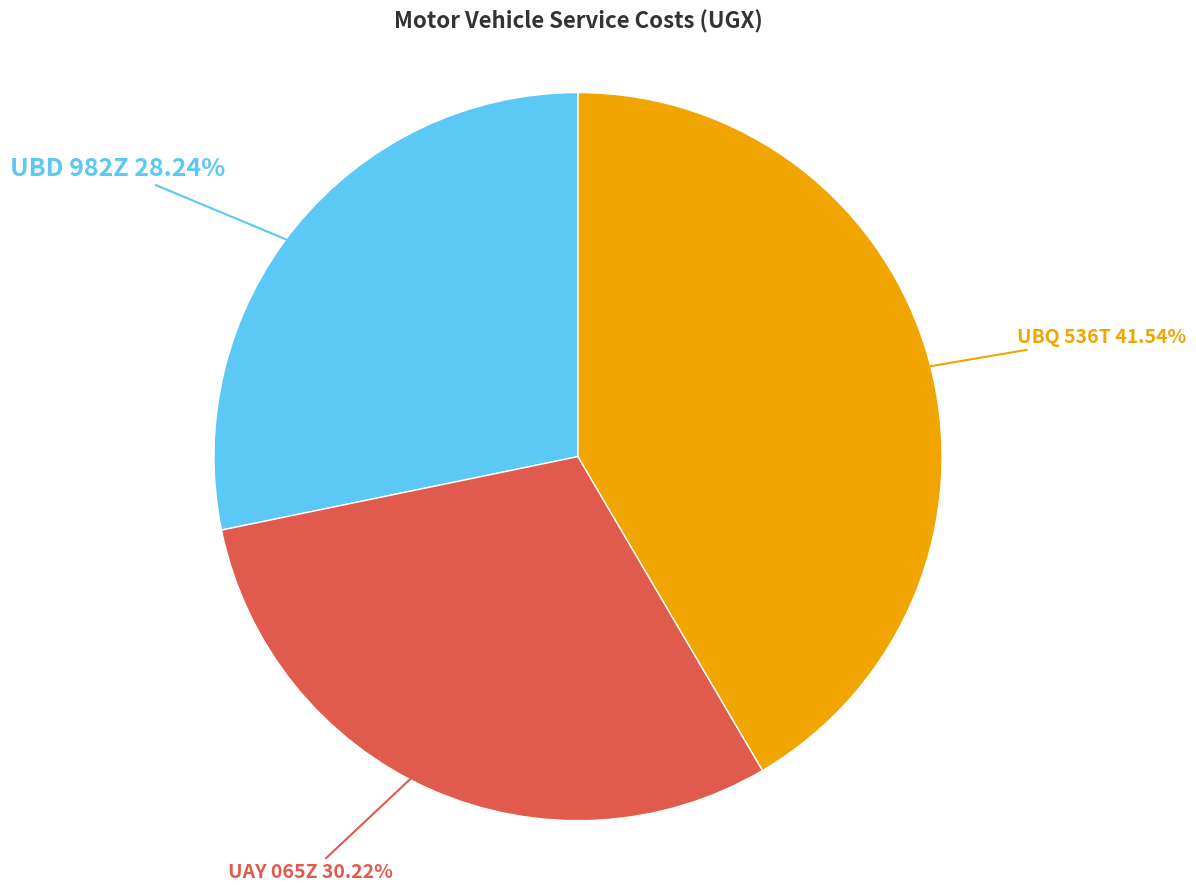

To the nearest percent, what percentage of the pie is UAY 065Z?

30%